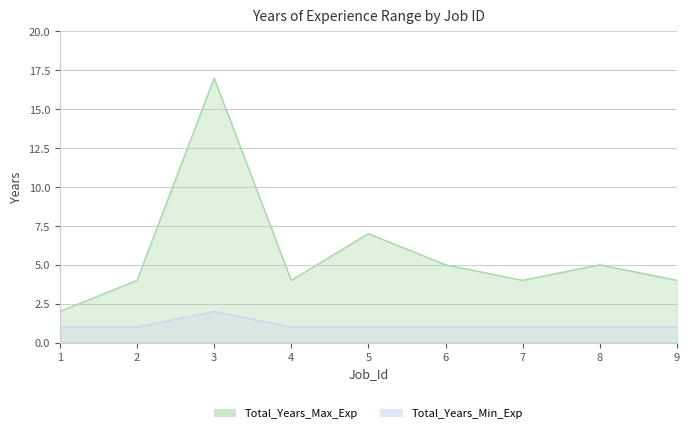

Which series has the largest range (max minus min)?

Total_Years_Max_Exp